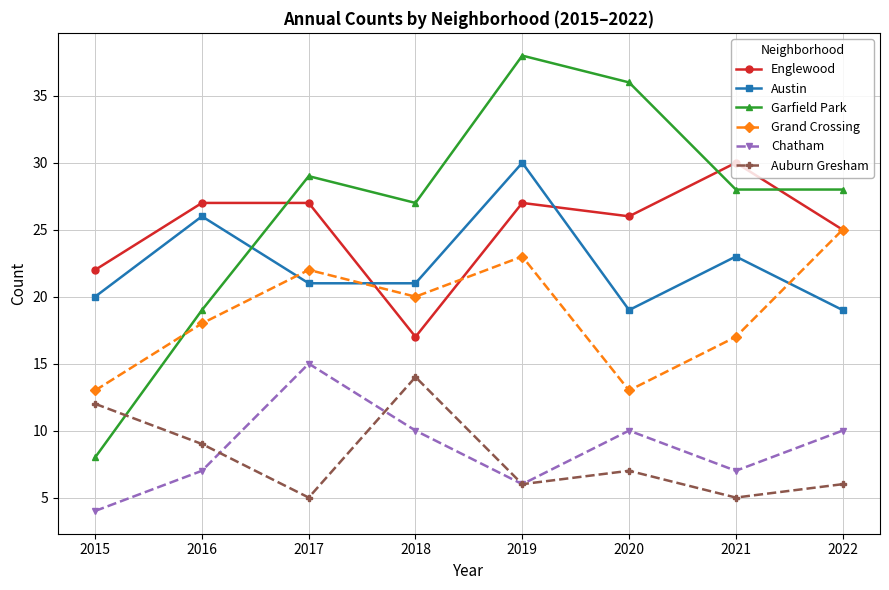

Does the chart display data point markers on the line(s)?

Yes